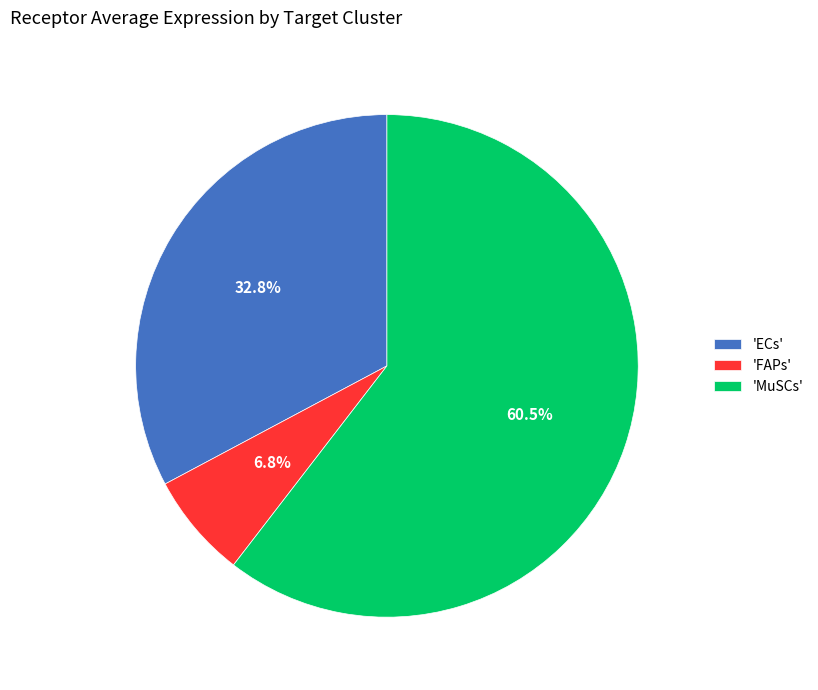

How much of the chart is everything except 'FAPs'?

93.2%